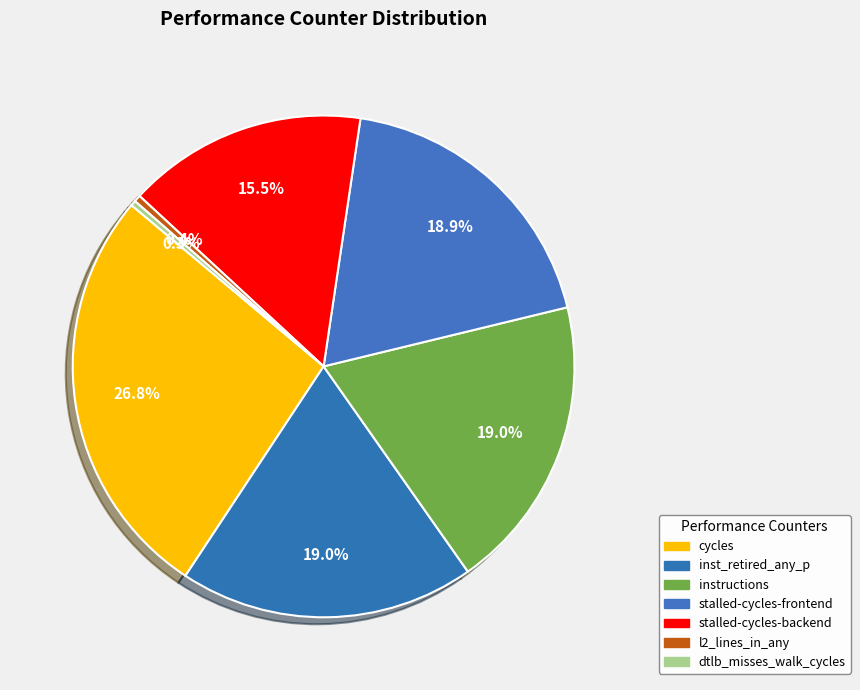

Is there a majority slice in this chart?

No